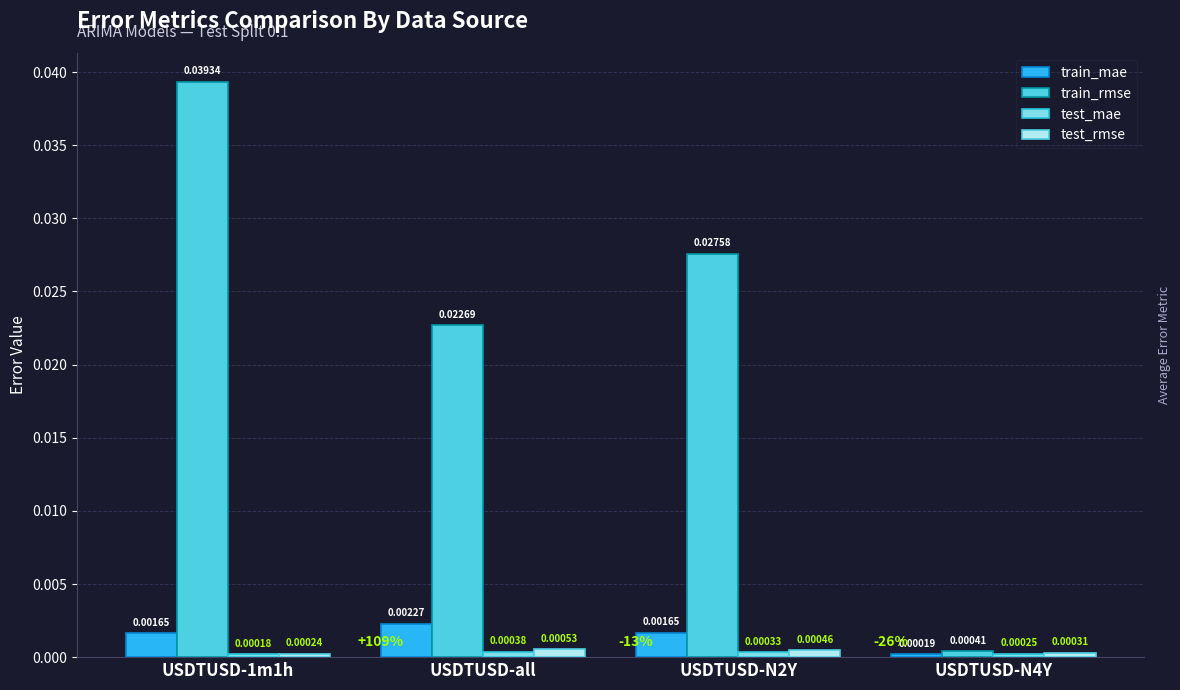

What is the label of the 4th bar from the left?

USDTUSD-N4Y